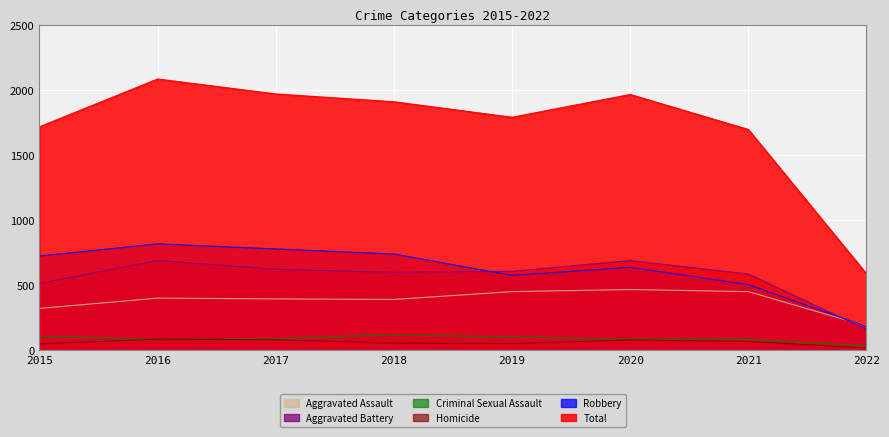

Reading right to left, list all the values displayed in this chart.

Aggravated Assault: 2022=188	2021=452	2020=468	2019=452	2018=392	2017=396	2016=402	2015=323
Aggravated Battery: 2022=161	2021=587	2020=691	2019=608	2018=600	2017=623	2016=691	2015=515
Criminal Sexual Assault: 2022=37	2021=84	2020=88	2019=102	2018=122	2017=90	2016=87	2015=105
Homicide: 2022=19	2021=69	2020=81	2019=53	2018=56	2017=82	2016=87	2015=50
Robbery: 2022=184	2021=506	2020=639	2019=577	2018=741	2017=780	2016=819	2015=726
Total: 2022=589	2021=1698	2020=1967	2019=1792	2018=1911	2017=1971	2016=2086	2015=1719